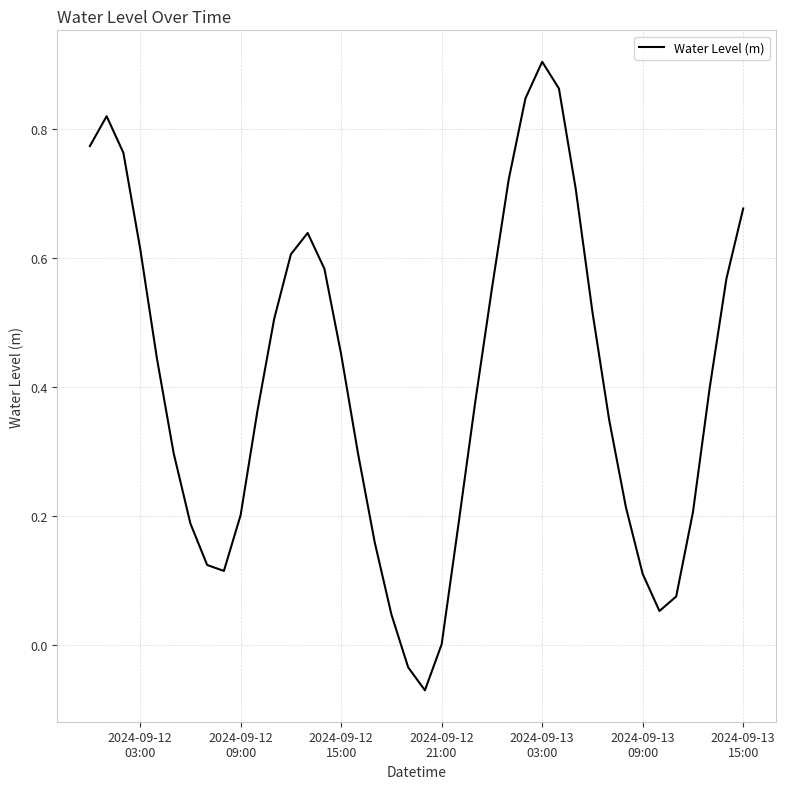

Does the chart have visible grid lines?

Yes